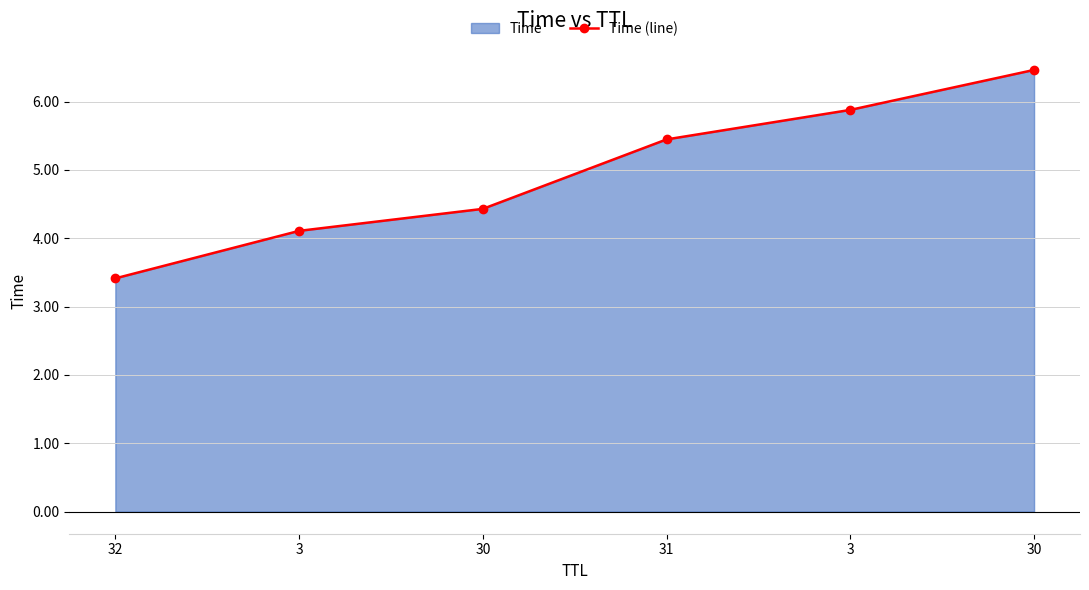

Between 3 and 30, which is larger?

3